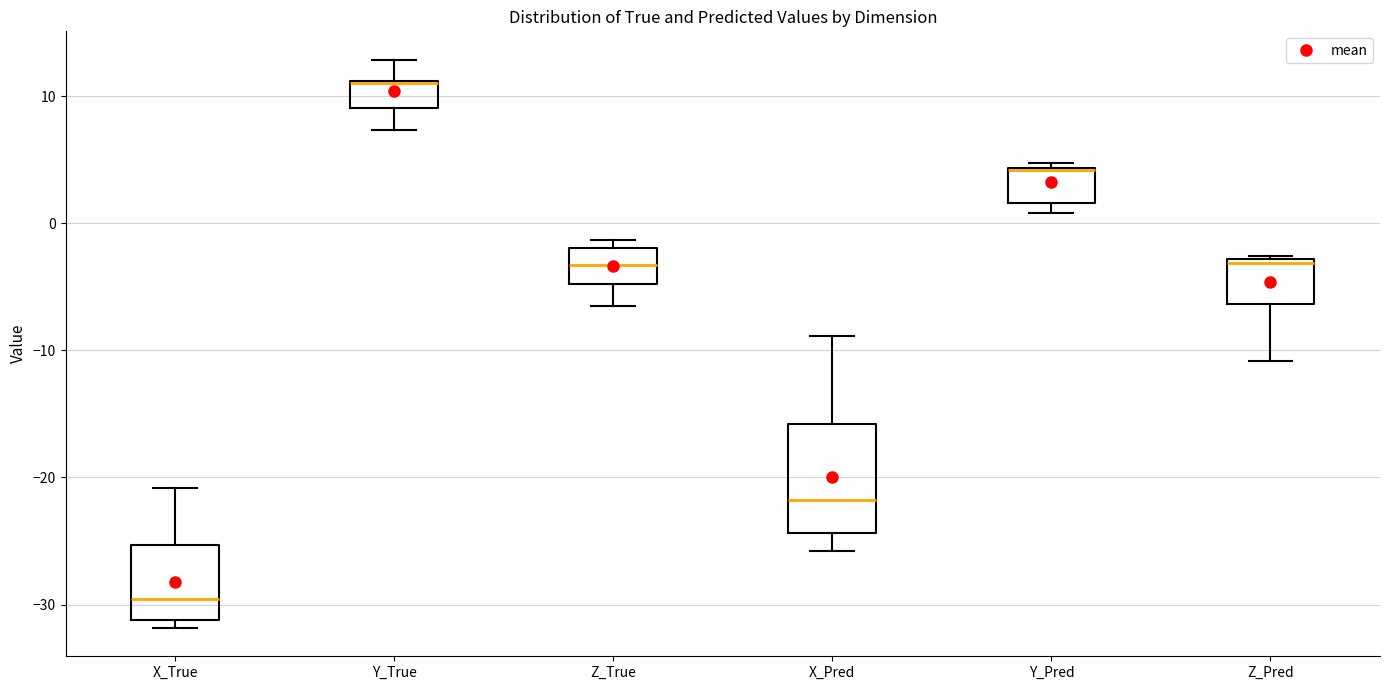

Reading left to right, transcribe this box plot: for each box, give where its median line is, the range the box spans, and where its two whiskers end, as read against the y-axis. The values are not printed on the chart, so give them approximately, as read against the axis.

X_True: median -30, box -31 to -25, whiskers -32 to -21
Y_True: median 11 (drawn on the box's upper edge), box 9 to 11, whiskers 7 to 13
Z_True: median -3, box -5 to -2, whiskers -6 to -1
X_Pred: median -22, box -24 to -16, whiskers -26 to -9
Y_Pred: median 4 (drawn on the box's upper edge), box 2 to 4, whiskers 1 to 5
Z_Pred: median -3 (just below the box's upper edge), box -6 to -3, whiskers -11 to -3